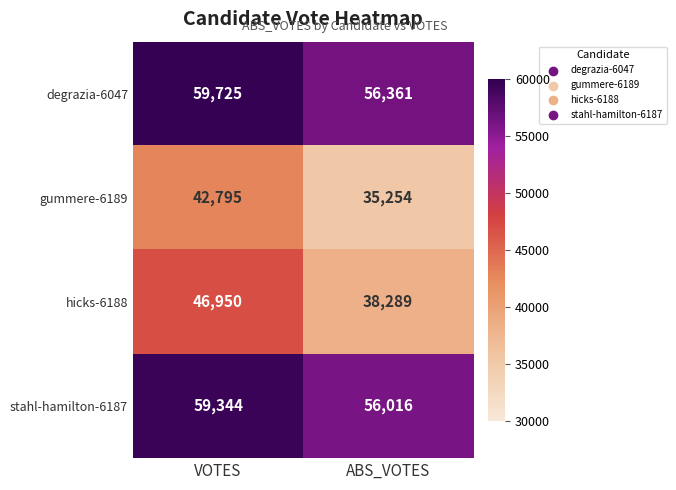

Reading right to left, list all the values displayed in this chart.

degrazia-6047: 56361	59725
gummere-6189: 35254	42795
hicks-6188: 38289	46950
stahl-hamilton-6187: 56016	59344